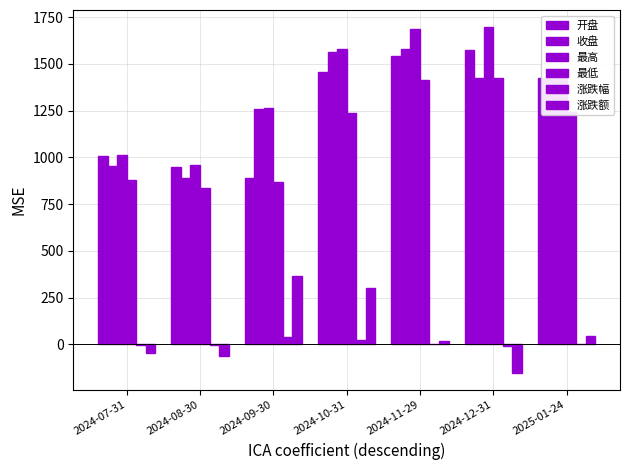

How many series are shown in this chart?

6